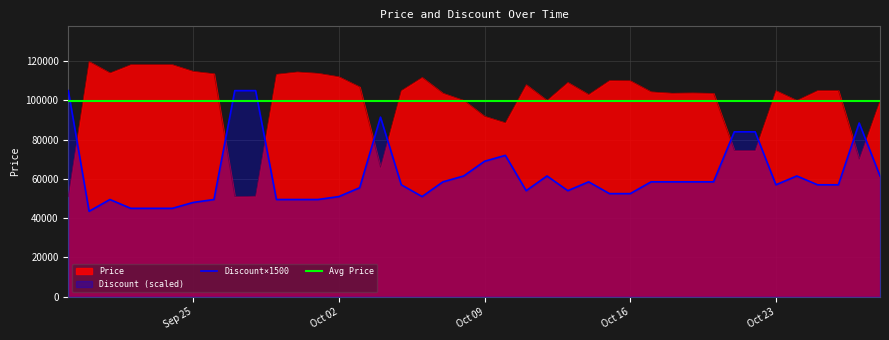

Which series has the largest range (max minus min)?

Price